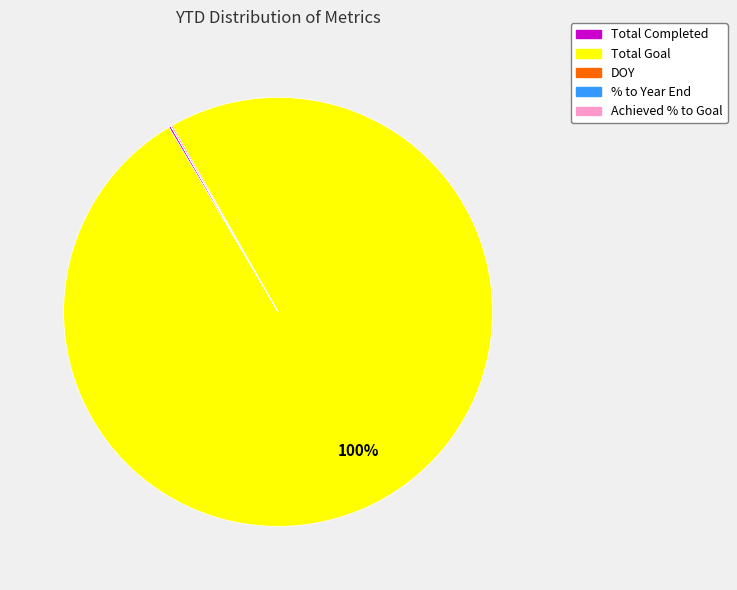

Is it true that Total Goal is 86% of the pie?

False